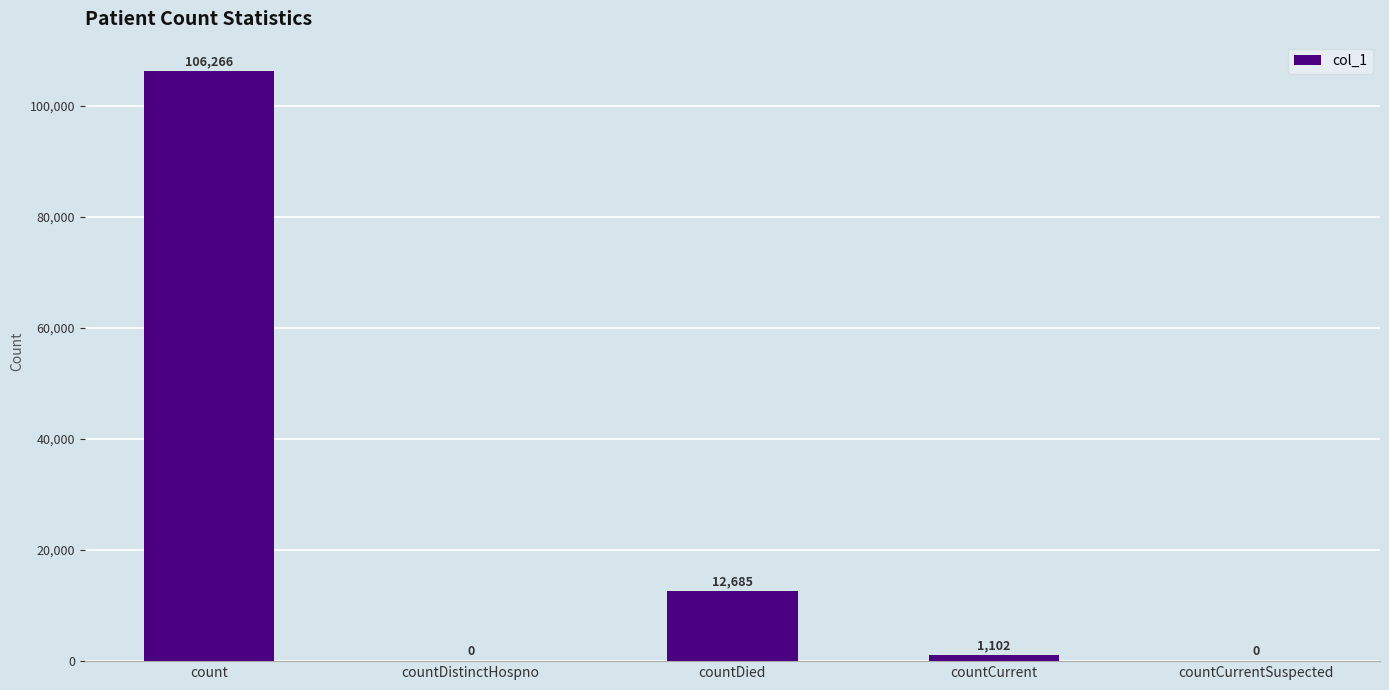

What is the maximum value shown in the chart?

106266